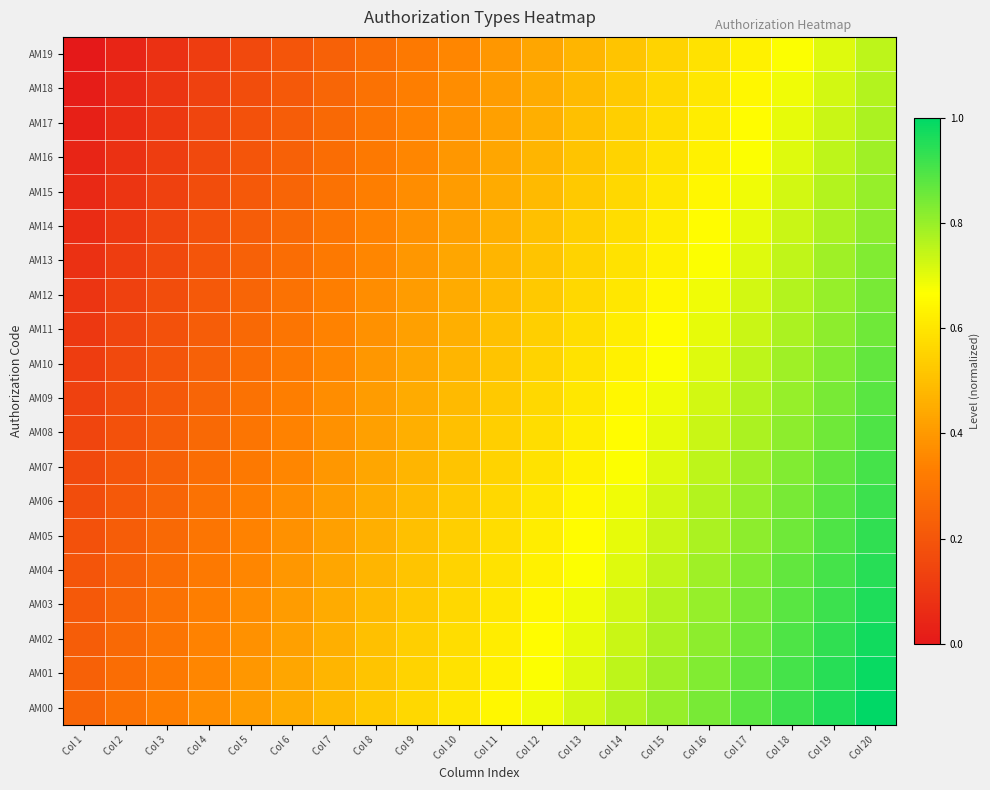

At which category is the sum across all series the highest?

Col 20